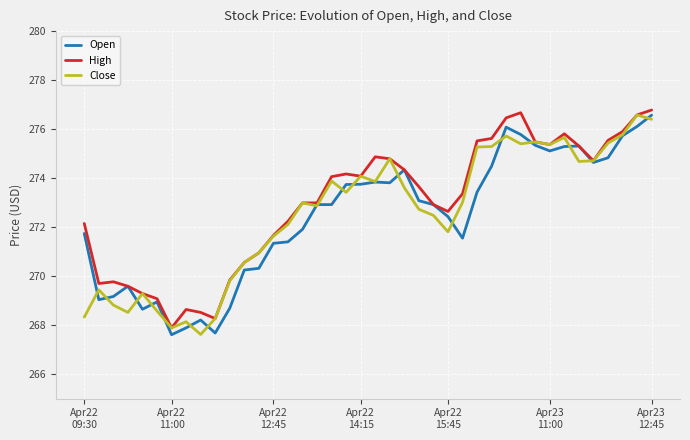

What is the minimum value for Close?

267.6